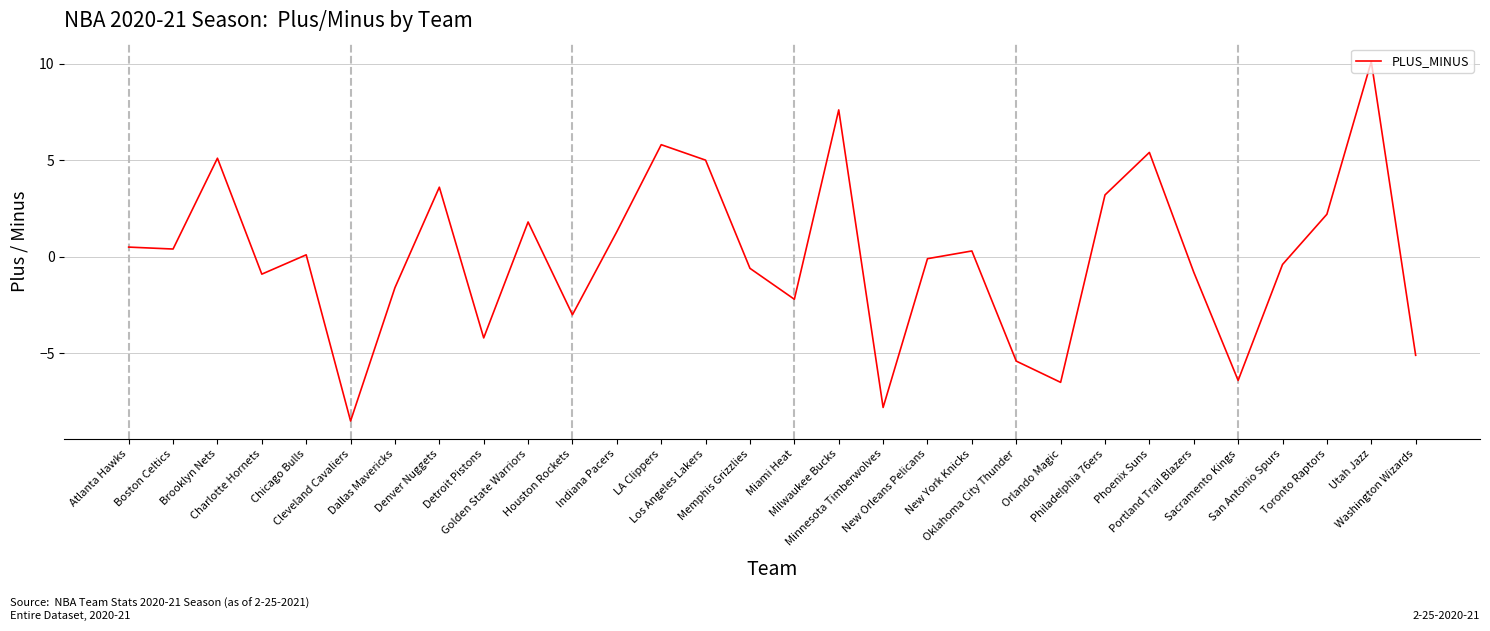

What is the maximum value shown in the chart?

10.1